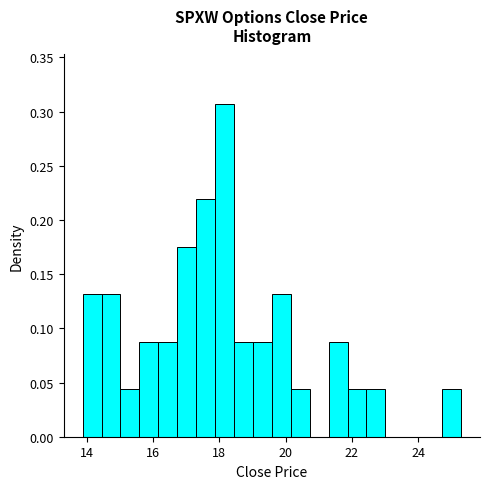

Around what value on the x-axis is the tallest bar? Give the approximate position of its centre, as read against the axis.

18.2